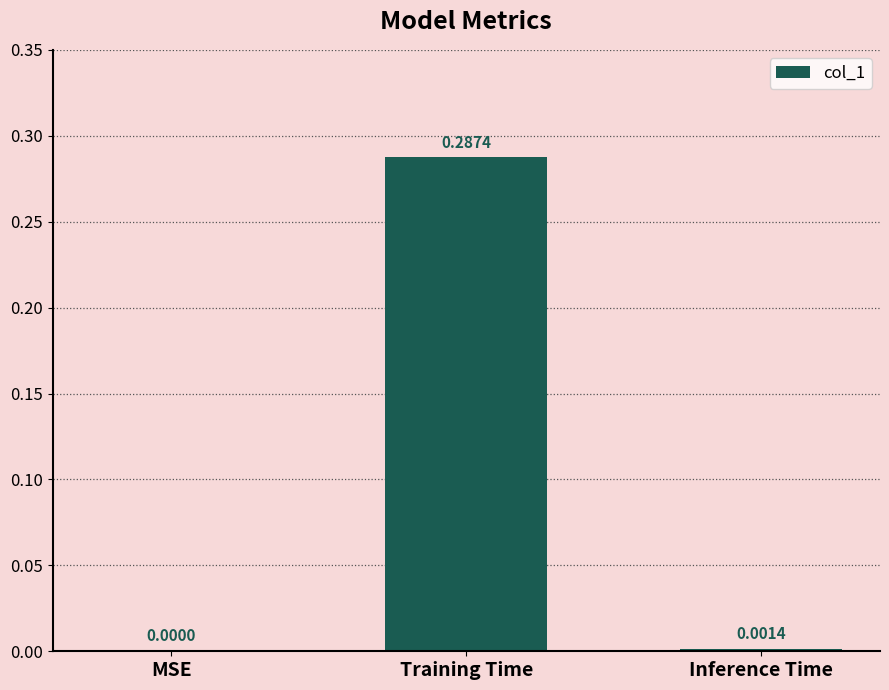

Where is the data nearest to the value 0?

MSE